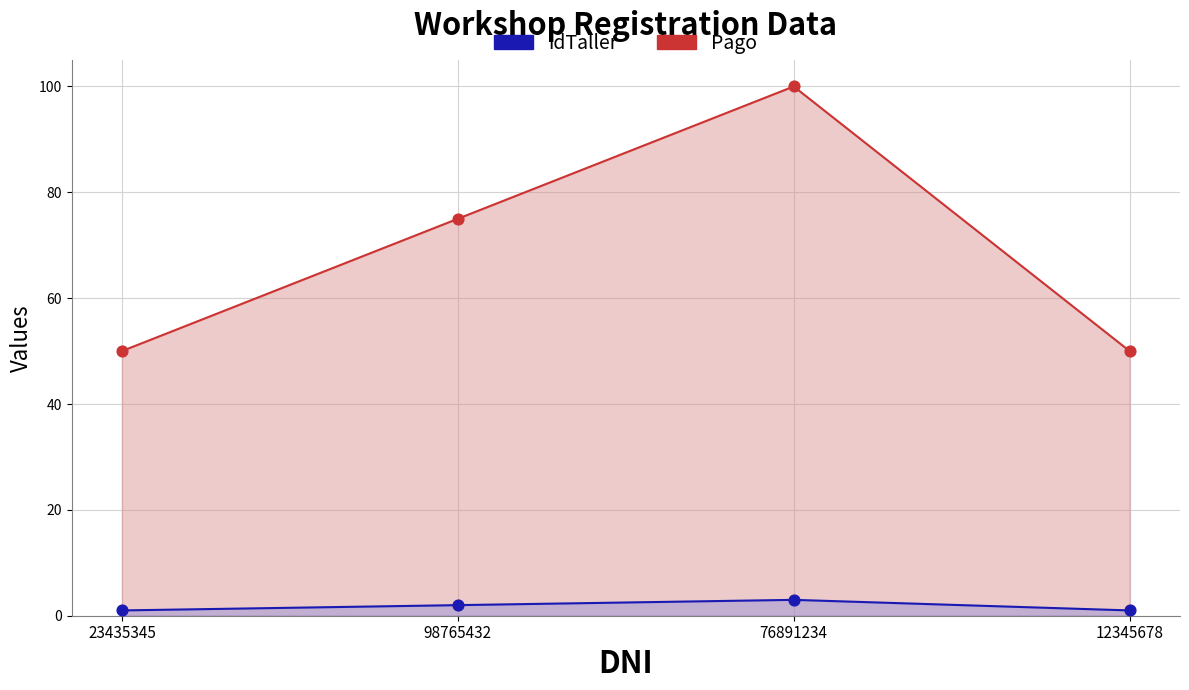

What is the total value across all series at 23435345?

51